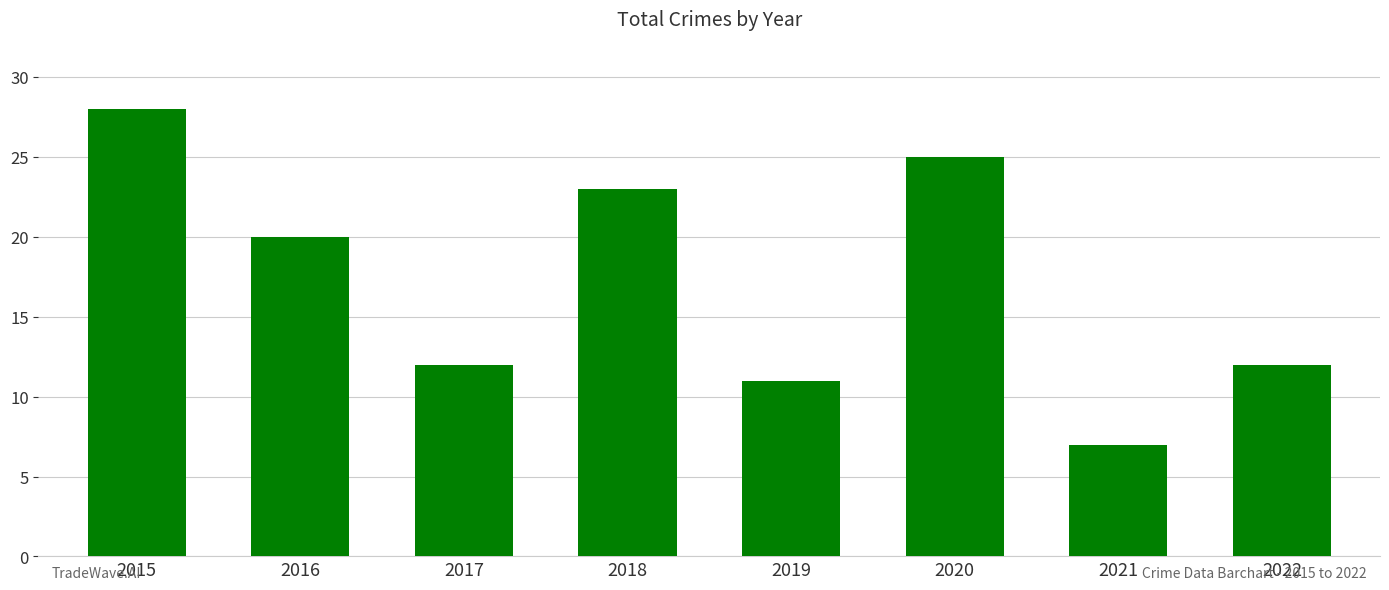

Reading left to right, list all the values displayed in this chart.

28	20	12	23	11	25	7	12